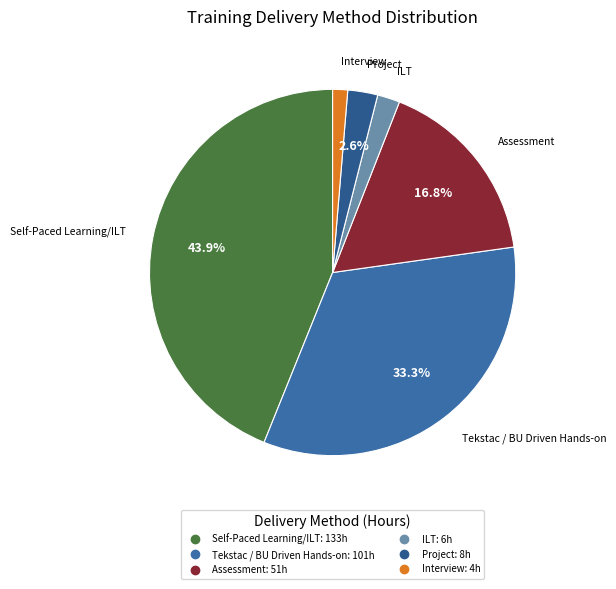

True or false: Self-Paced Learning/ILT accounts for 37% of the total.

False